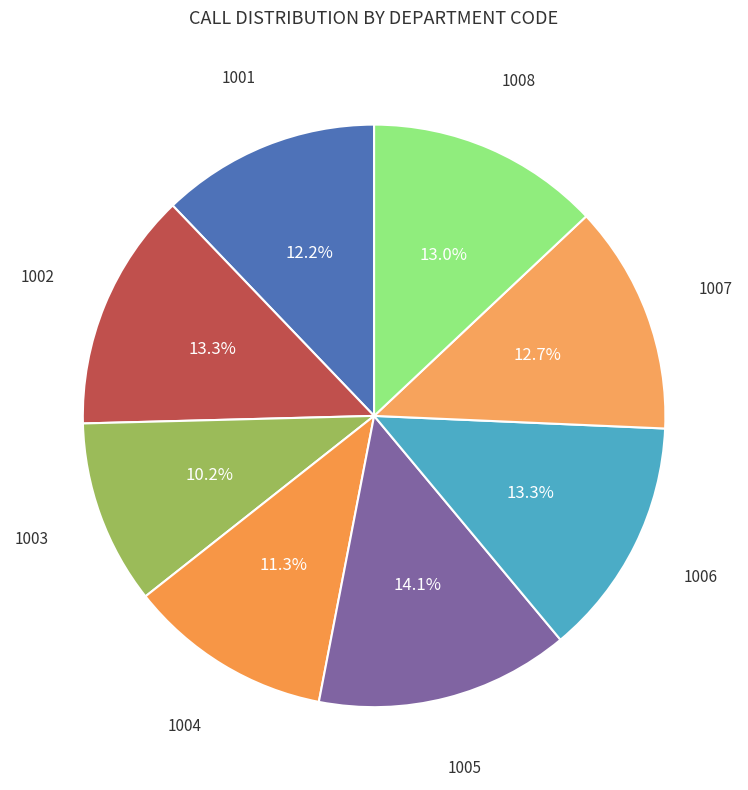

Which category has the biggest portion of the pie?

1005